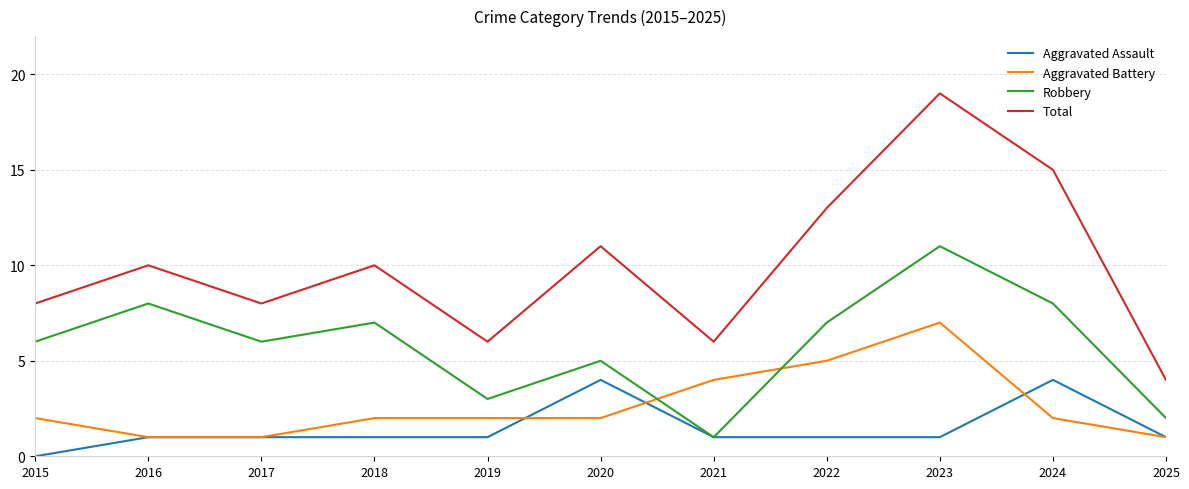

Count the Aggravated Assault values in the range 1 to 2.

8